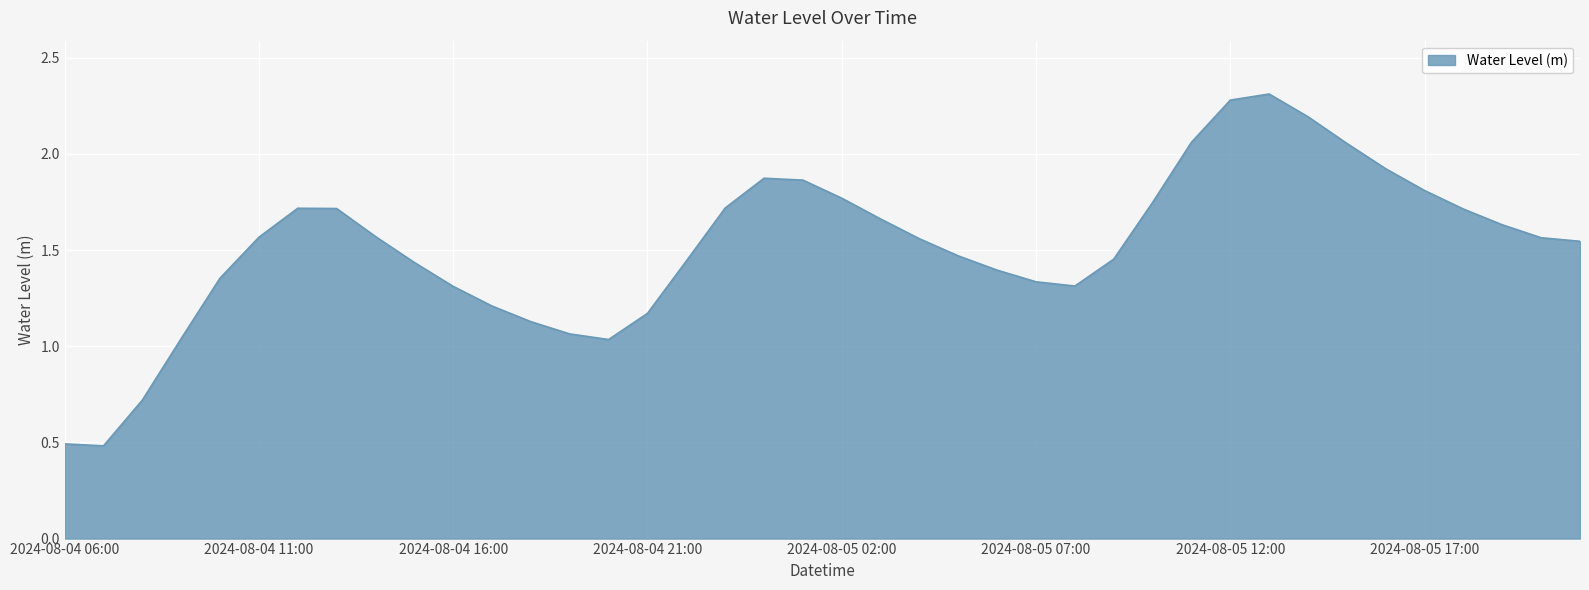

What is the minimum value shown in the chart?

0.5